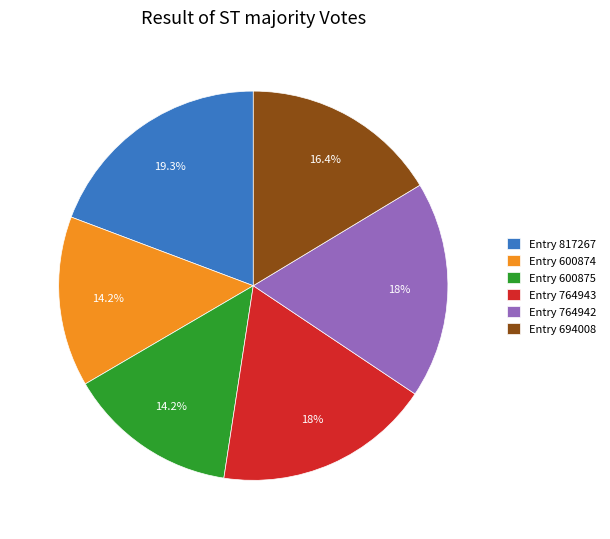

Which has a higher value, Entry 764943 or Entry 817267?

Entry 817267